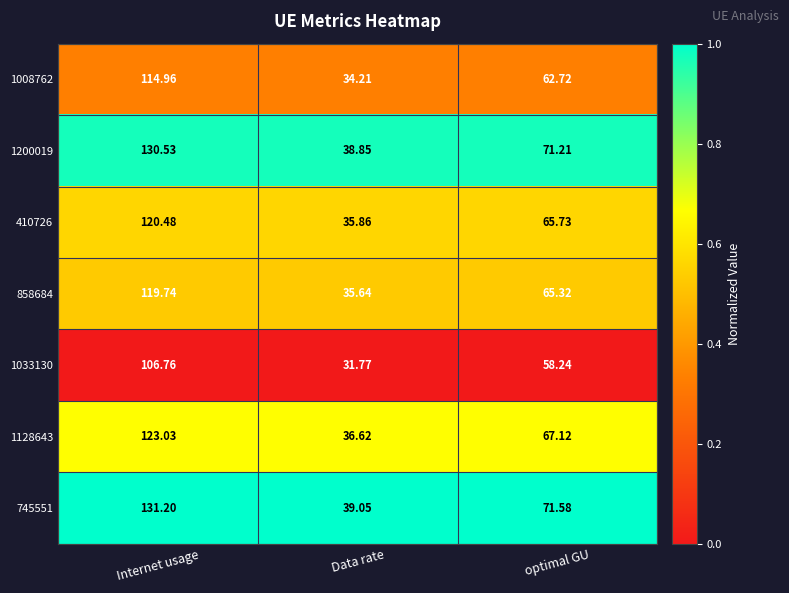

At which category is the sum across all series the highest?

Internet usage